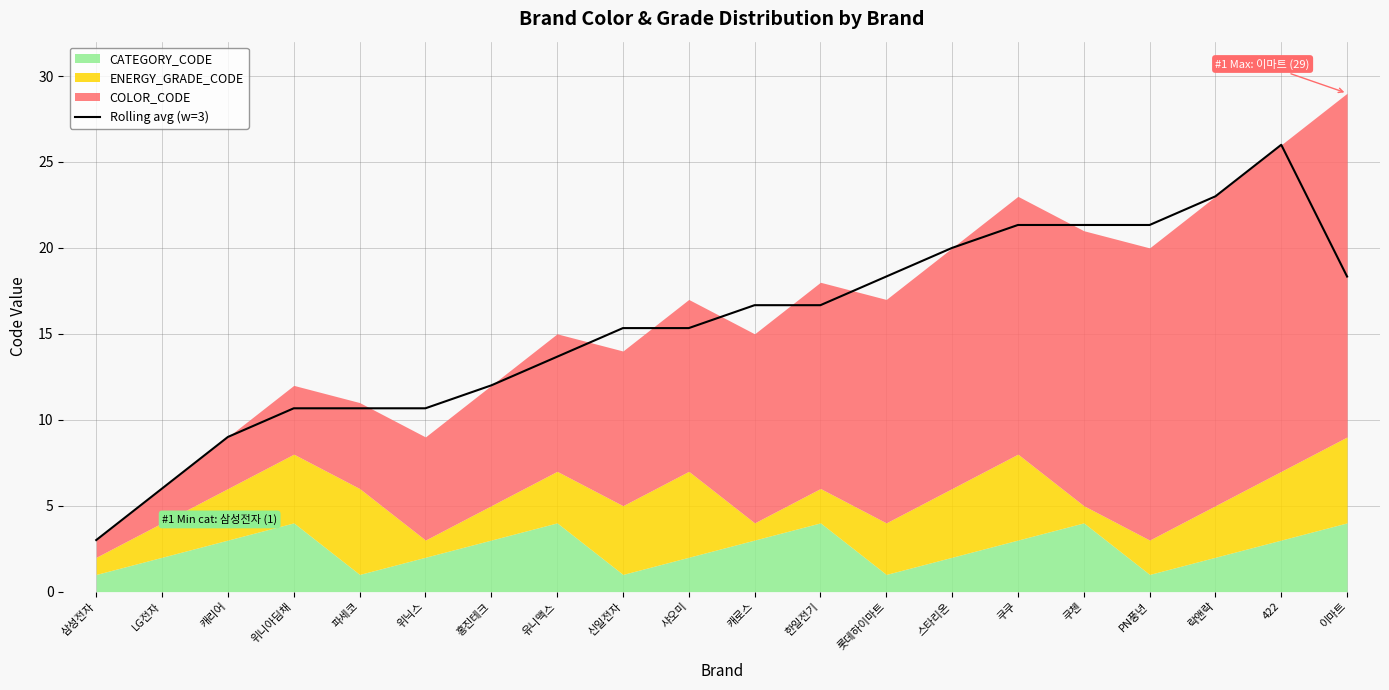

What is the label of the 18th point from the right?

캐리어